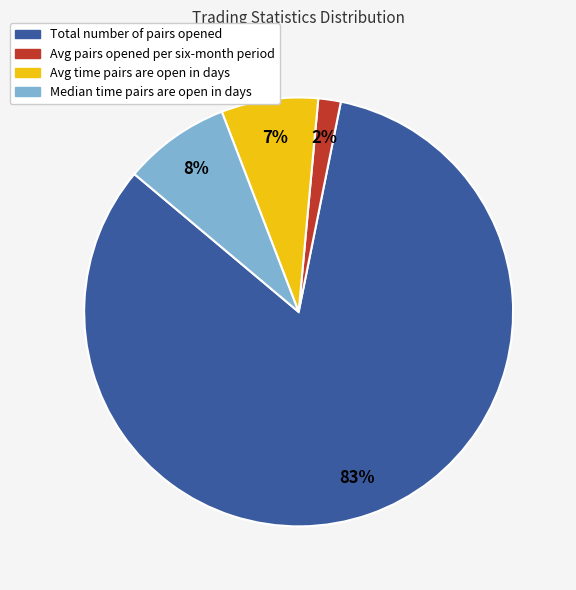

Between Avg pairs opened per six-month period and Total number of pairs opened, which is larger?

Total number of pairs opened